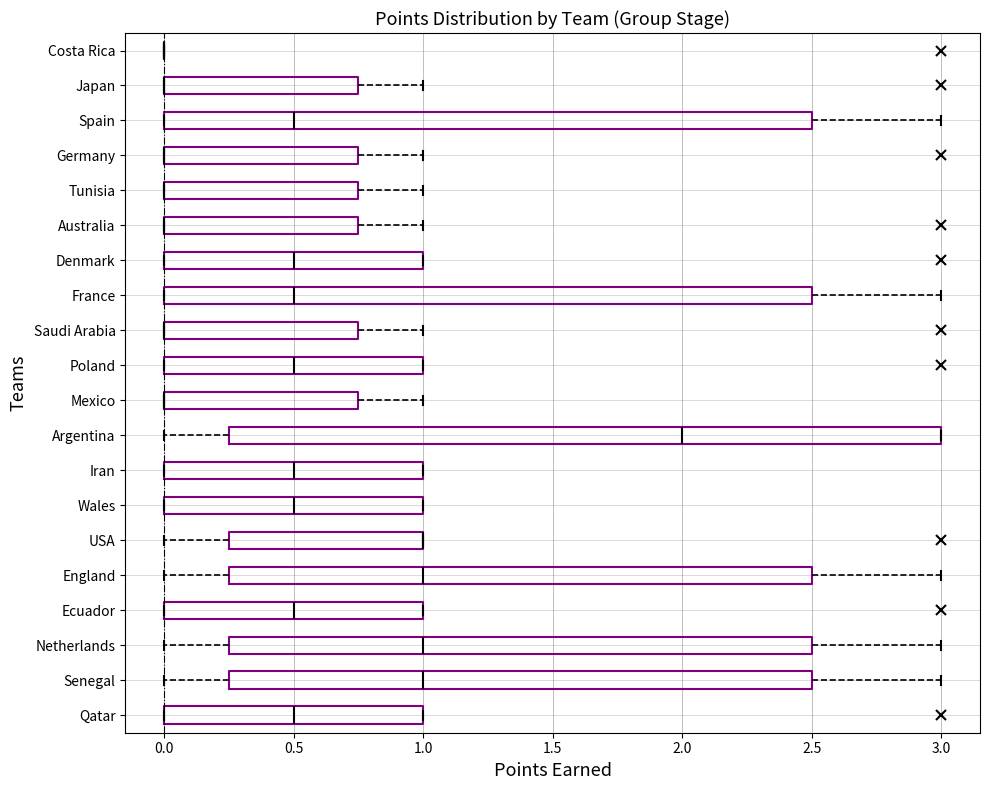

Reading bottom to top, read every box against the x-axis: the position of its median line, the range the box covers, and the ends of its whiskers. The values are not printed on the chart, so give them approximately, as read against the axis.

Qatar: median 0.50, box 0.00 to 1.00, whiskers 0.00 to 1.00
Senegal: median 1.00, box 0.25 to 2.50, whiskers 0.00 to 3.00
Netherlands: median 1.00, box 0.25 to 2.50, whiskers 0.00 to 3.00
Ecuador: median 0.50, box 0.00 to 1.00, whiskers 0.00 to 1.00
England: median 1.00, box 0.25 to 2.50, whiskers 0.00 to 3.00
USA: median 1.00 (drawn on the box's right edge), box 0.25 to 1.00, whiskers 0.00 to 1.00
Wales: median 0.50, box 0.00 to 1.00, whiskers 0.00 to 1.00
Iran: median 0.50, box 0.00 to 1.00, whiskers 0.00 to 1.00
Argentina: median 2.00, box 0.25 to 3.00, whiskers 0.00 to 3.00
Mexico: median 0.00 (drawn on the box's left edge), box 0.00 to 0.75, whiskers 0.00 to 1.00
Poland: median 0.50, box 0.00 to 1.00, whiskers 0.00 to 1.00
Saudi Arabia: median 0.00 (drawn on the box's left edge), box 0.00 to 0.75, whiskers 0.00 to 1.00
France: median 0.50, box 0.00 to 2.50, whiskers 0.00 to 3.00
Denmark: median 0.50, box 0.00 to 1.00, whiskers 0.00 to 1.00
Australia: median 0.00 (drawn on the box's left edge), box 0.00 to 0.75, whiskers 0.00 to 1.00
Tunisia: median 0.00 (drawn on the box's left edge), box 0.00 to 0.75, whiskers 0.00 to 1.00
Germany: median 0.00 (drawn on the box's left edge), box 0.00 to 0.75, whiskers 0.00 to 1.00
Spain: median 0.50, box 0.00 to 2.50, whiskers 0.00 to 3.00
Japan: median 0.00 (drawn on the box's left edge), box 0.00 to 0.75, whiskers 0.00 to 1.00
Costa Rica: box collapsed to a line at 0.00, whiskers 0.00 to 0.00